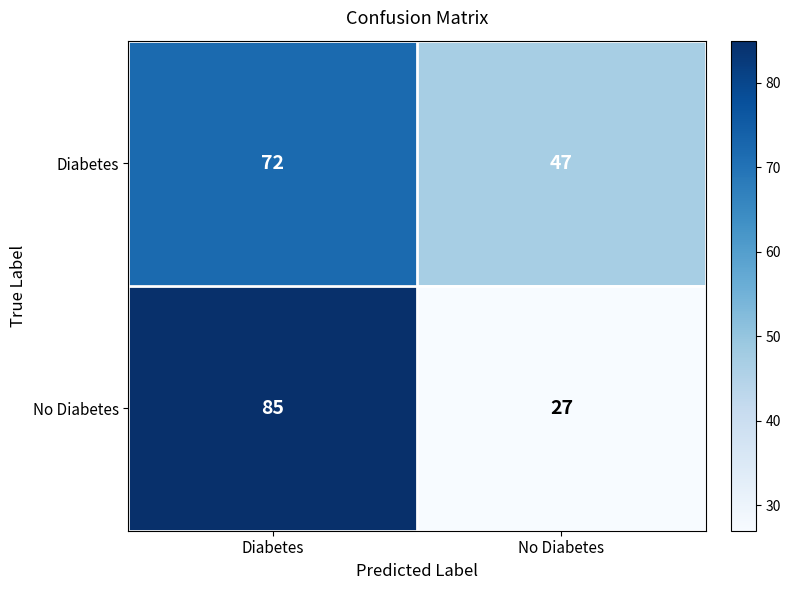

What is the difference between the maximum and minimum values in the No Diabetes series?

58